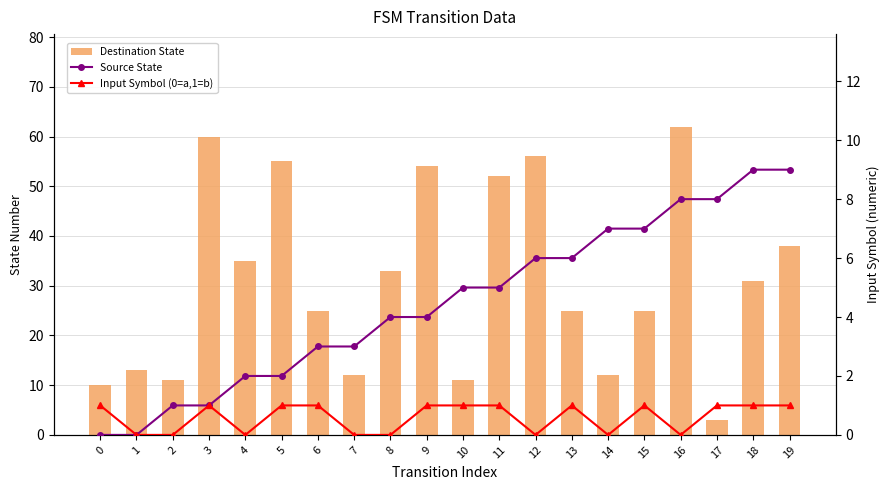

Reading right to left, what are all the values shown in this chart?

Destination State: 38	31	3	62	25	12	25	56	52	11	54	33	12	25	55	35	60	11	13	10
Source State: 9	9	8	8	7	7	6	6	5	5	4	4	3	3	2	2	1	1	0	0
Input Symbol (0=a,1=b): 1	1	1	0	1	0	1	0	1	1	1	0	0	1	1	0	1	0	0	1